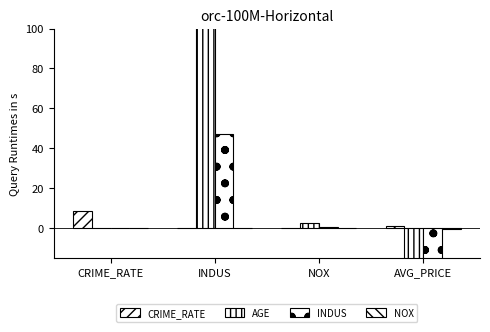

At which category is the sum across all series the highest?

INDUS